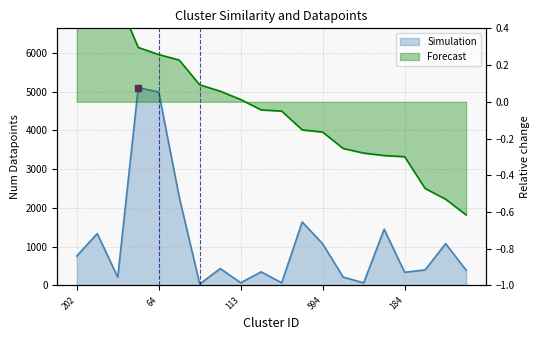

Reading left to right, list all the values displayed in this chart.

similarity: 202=1.0	415=0.7	58=0.6	489=0.3	64=0.3	669=0.2	773=0.1	245=0.1	113=0.0	77=-0.0	620=-0.1	589=-0.2	594=-0.2	593=-0.3	762=-0.3	11=-0.3	184=-0.3	30=-0.5	15=-0.5	126=-0.6
num_datapoints: 202=759.0	415=1338.0	58=214.0	489=5101.0	64=4988.0	669=2280.0	773=37.0	245=435.0	113=70.0	77=351.0	620=68.0	589=1637.0	594=1073.0	593=216.0	762=67.0	11=1451.0	184=340.0	30=402.0	15=1079.0	126=393.0